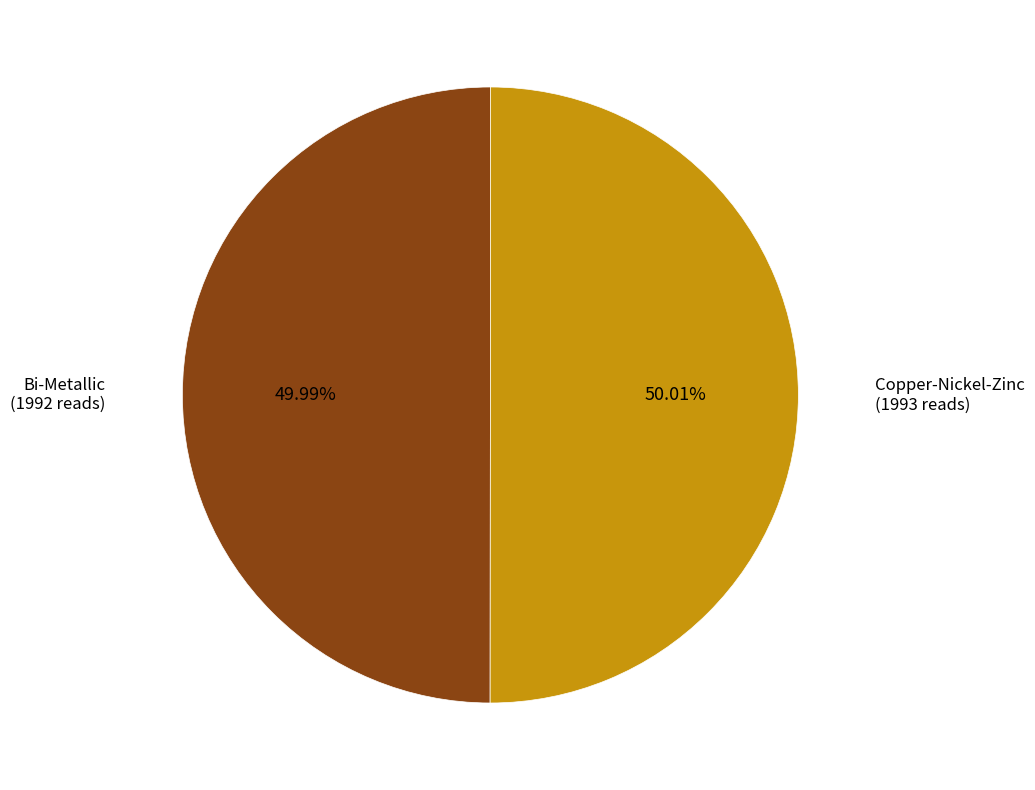

What is the smallest slice in the pie chart?

Bi-Metallic